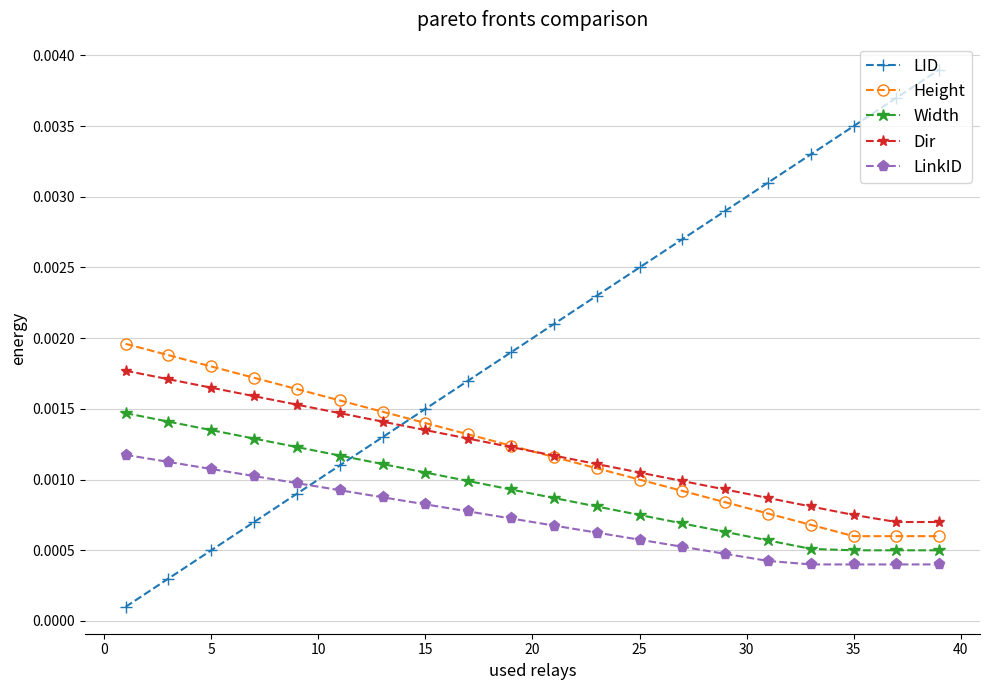

At how many categories does at least one series exceed 0?

20